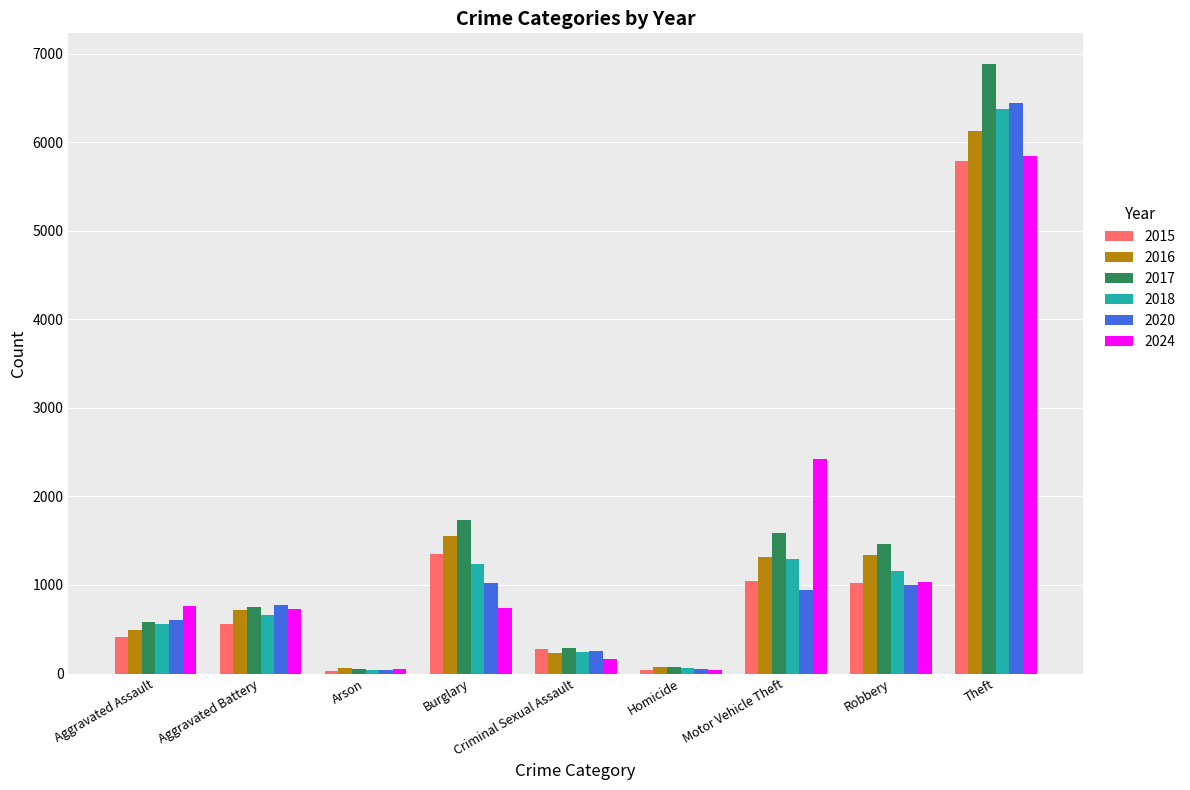

Which series has the largest range (max minus min)?

2017